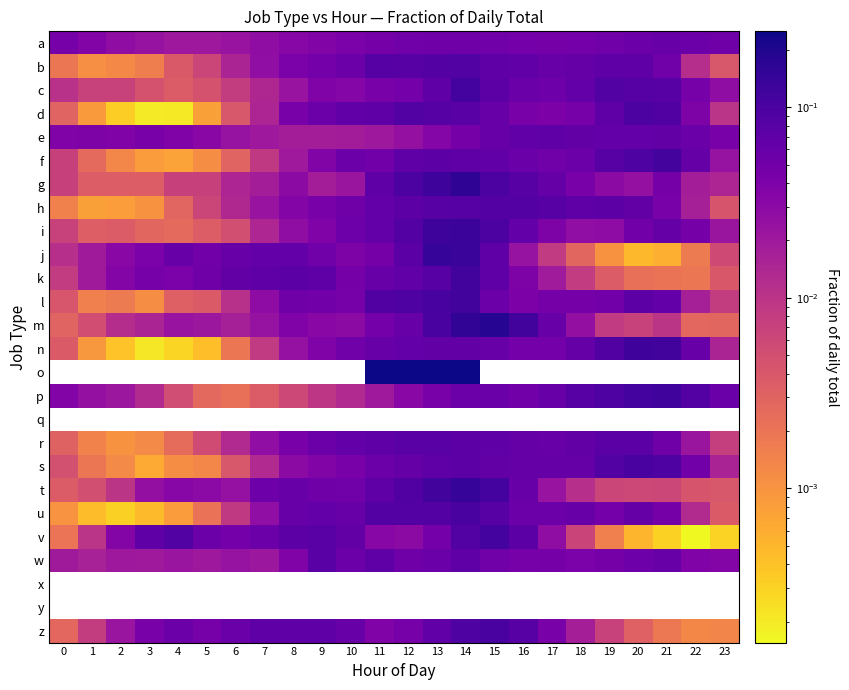

At which label is d closest to 0?

3